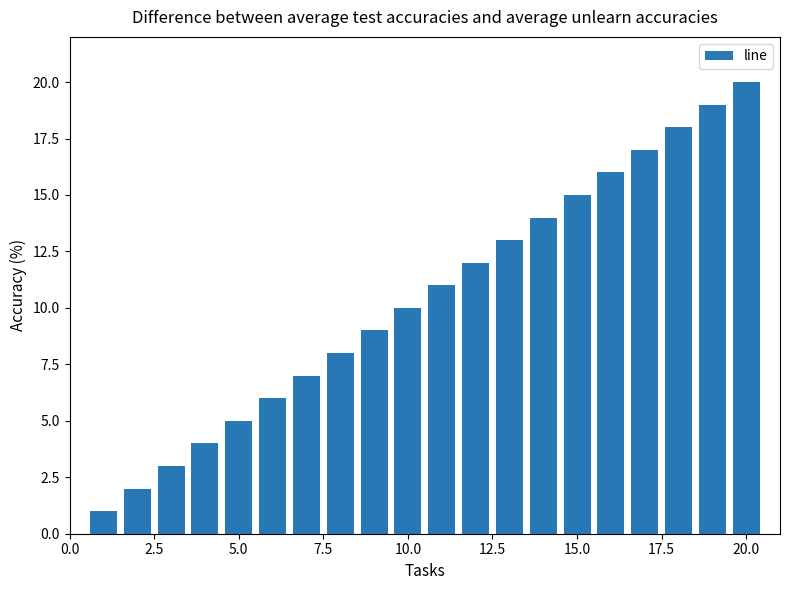

How many bars are there in total?

20